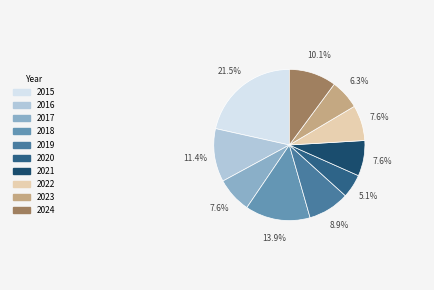

To the nearest percent, what percentage of the pie is 2019?

9%